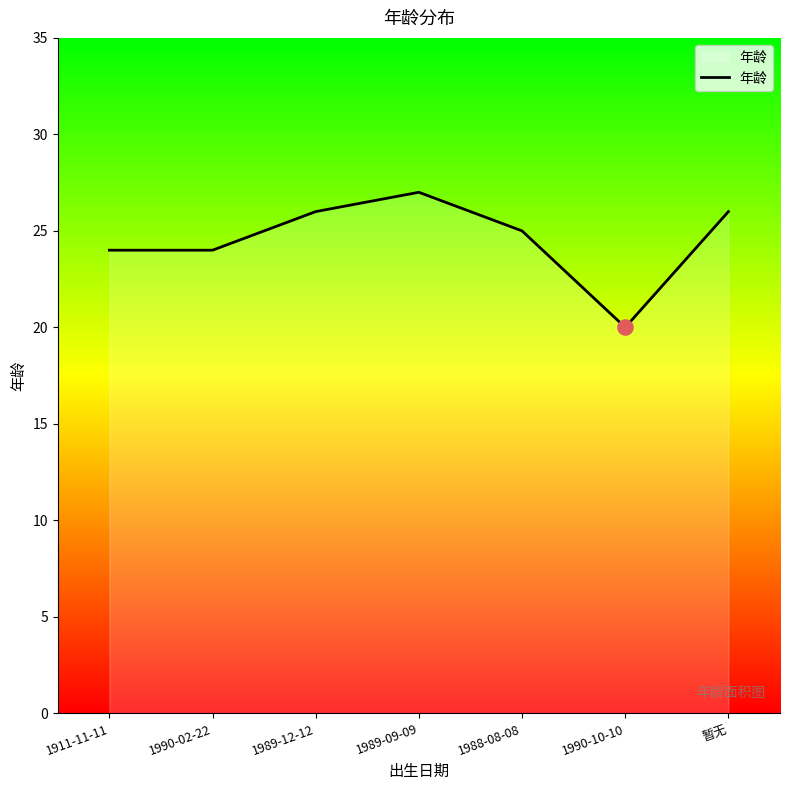

What is the change in value from 1989-12-12 to 1988-08-08?

-1